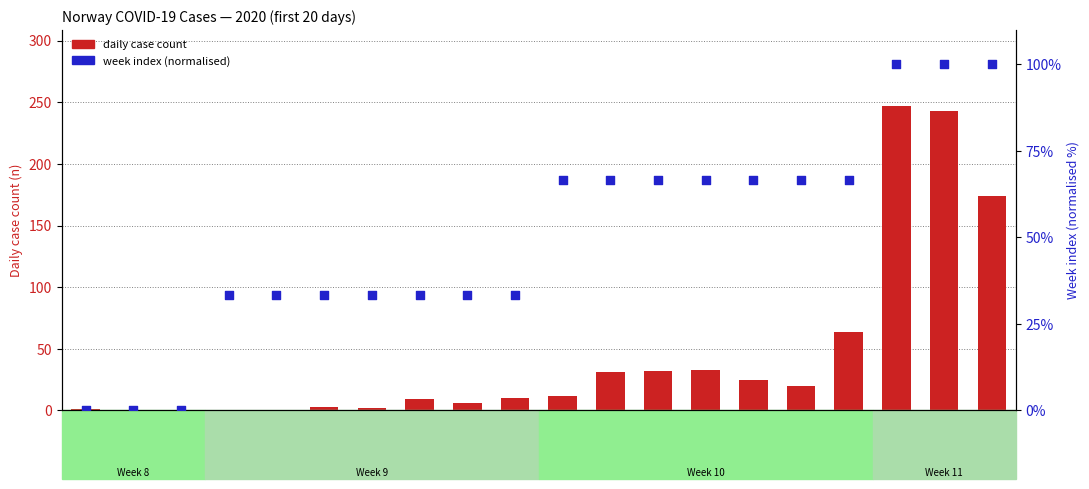

What is the total value across all series at 2020-03-10?

343.0